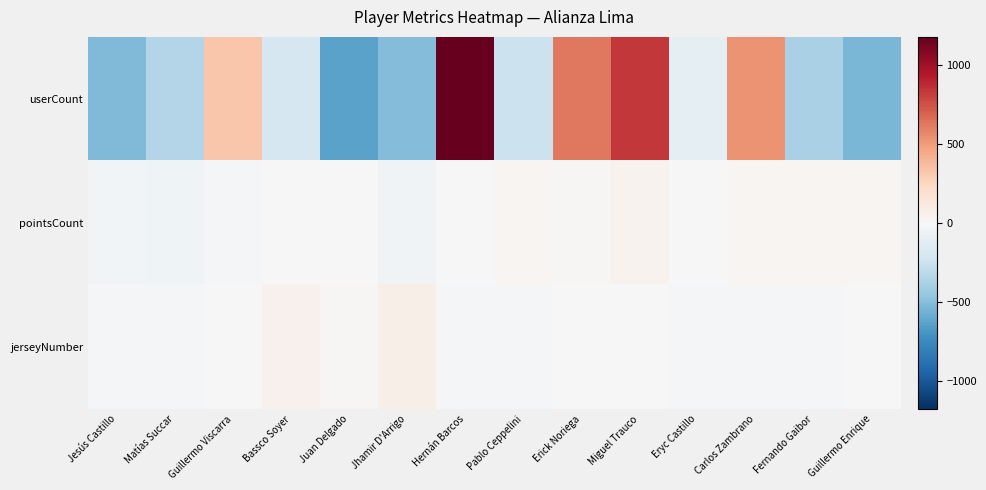

Rank the series by their maximum value, from highest to lowest.

userCount, jerseyNumber, pointsCount